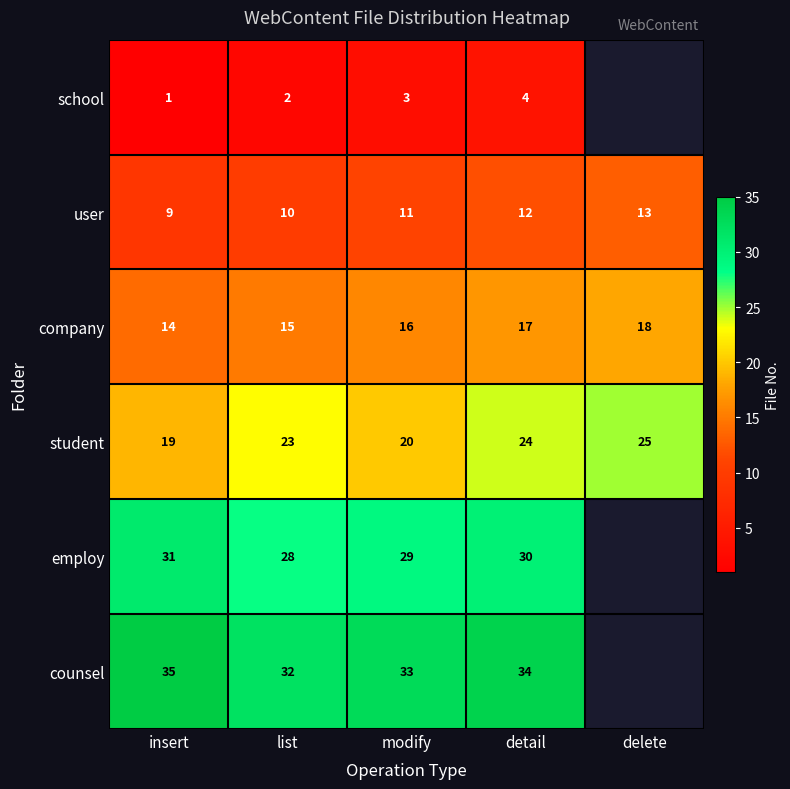

Where is company nearest to the value 16?

modify